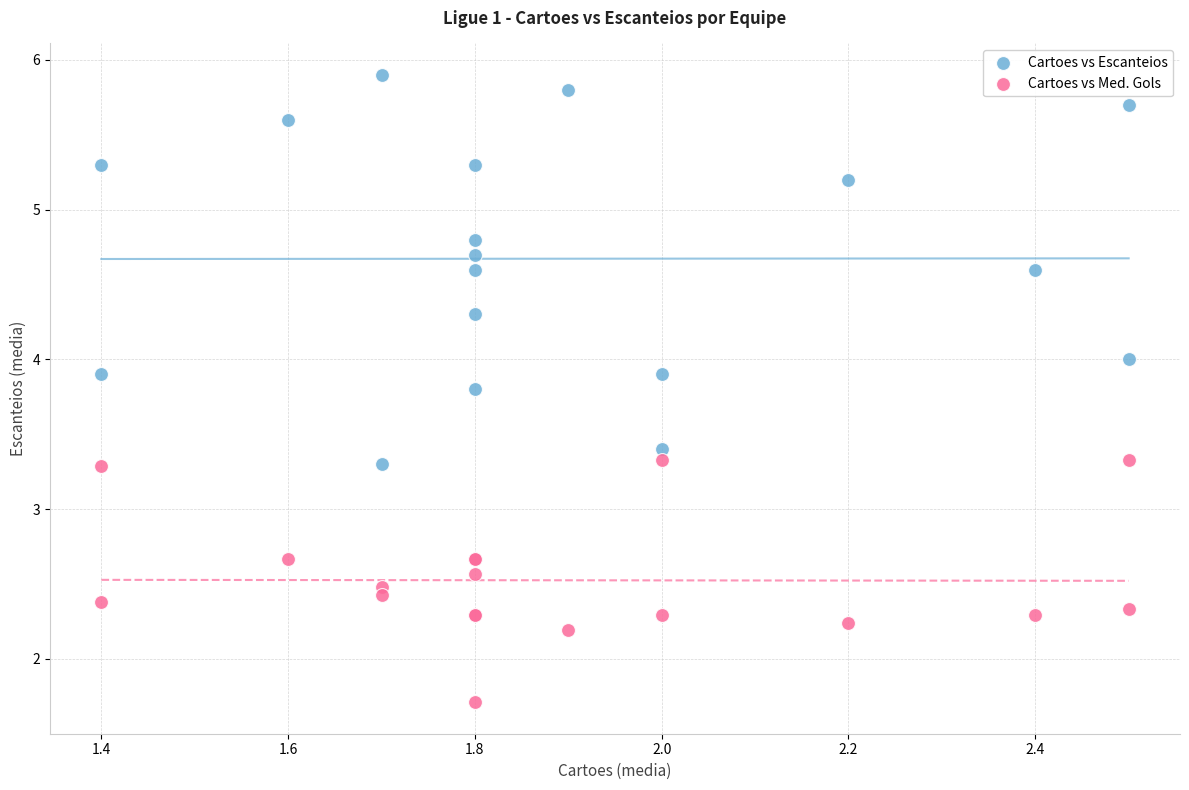

What is the X range (max minus min) for the scatter plot?

1.1